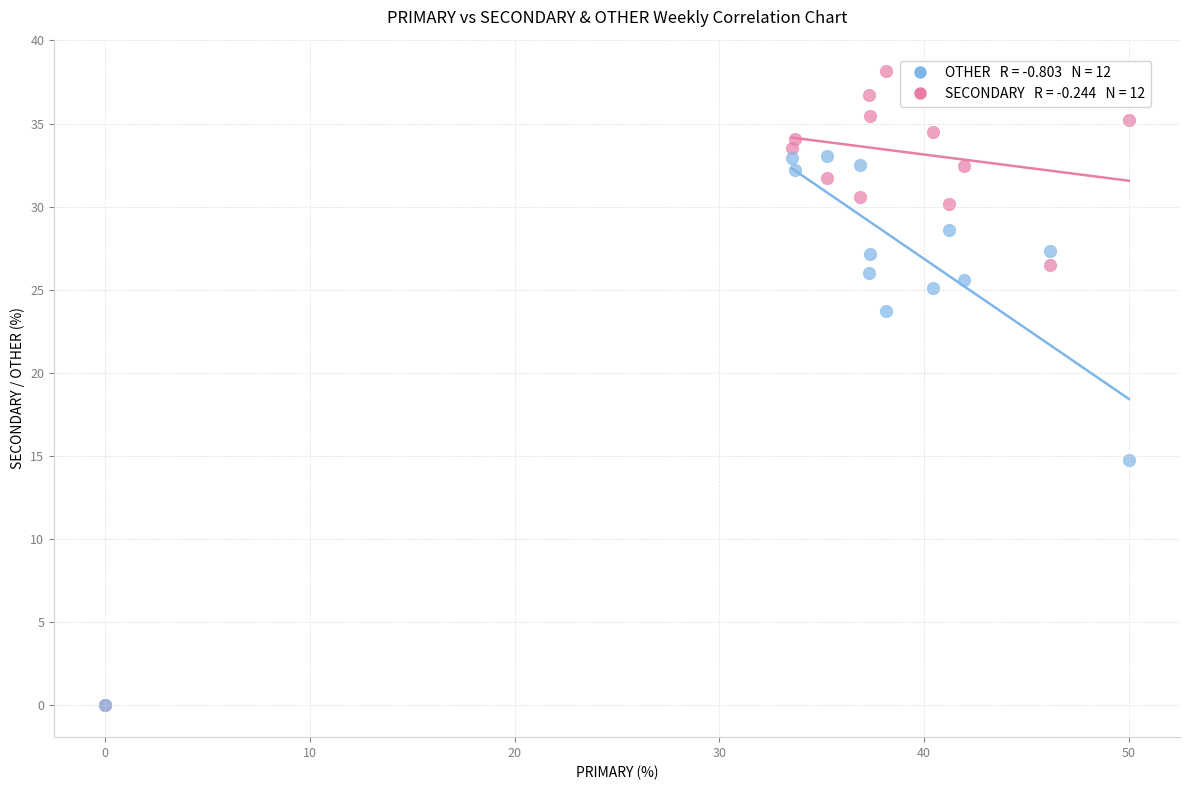

Across all series, what Y value is closest to 19?

14.8